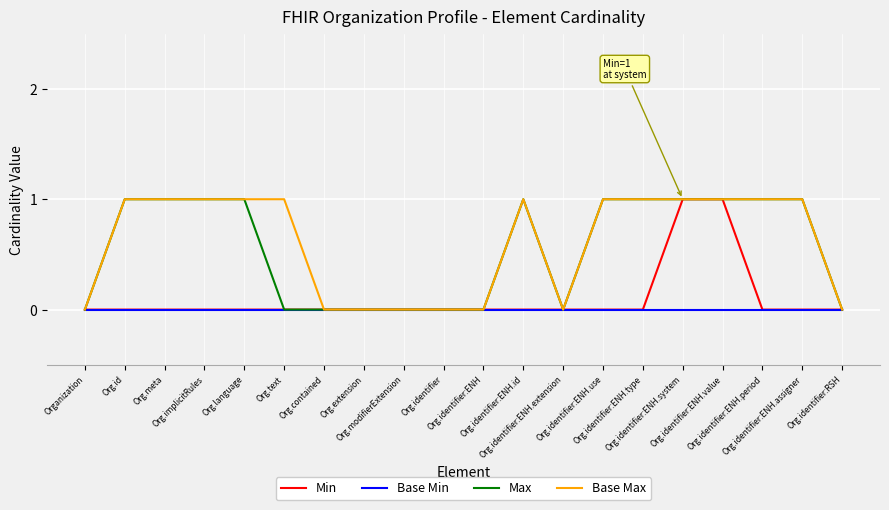

How many series are shown in this chart?

4